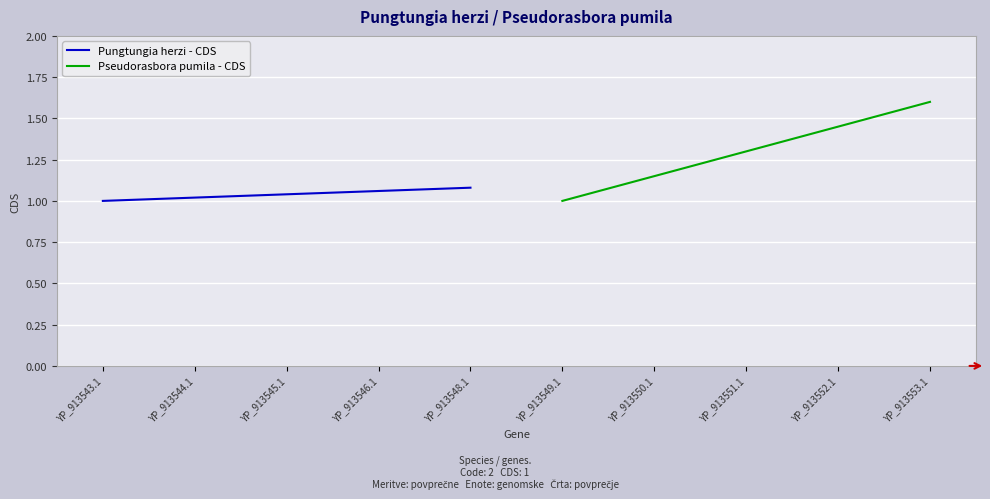

At how many categories does at least one series exceed 1?

4